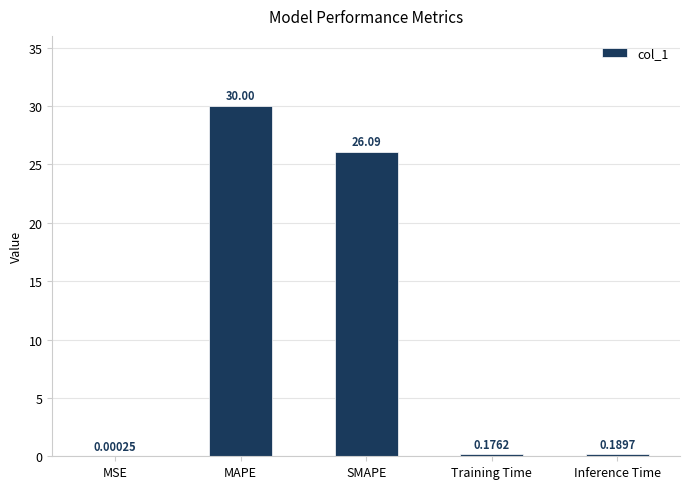

What is the sum of all values?

56.5